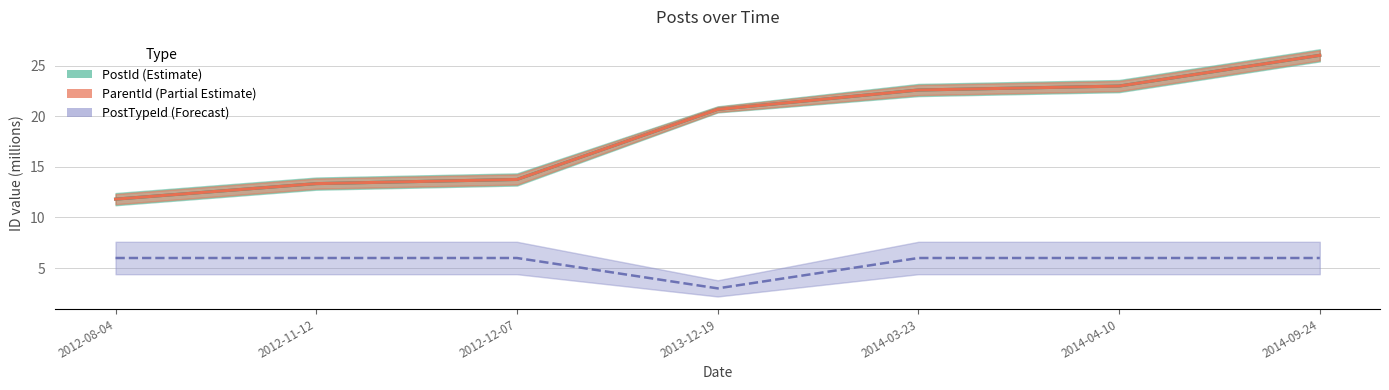

True or false: PostId (Estimate) has more than 1 points higher than both neighbors.

False